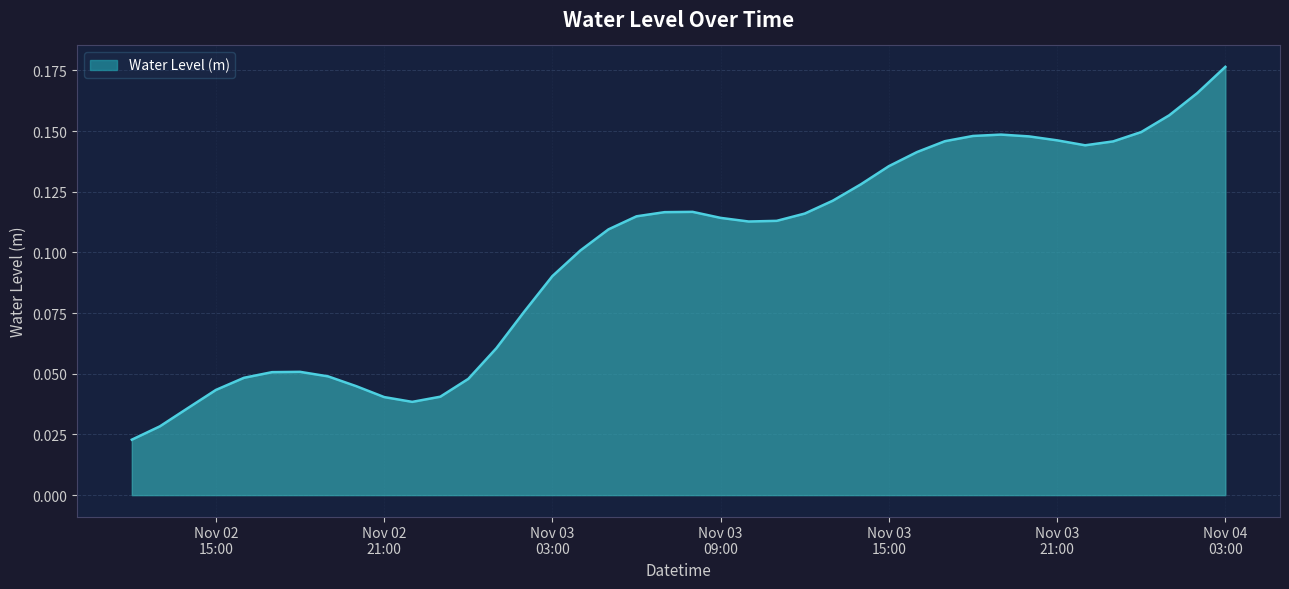

Rank the categories by value from lowest to highest.

2023-11-02 12:00:00, 2023-11-02 13:00:00, 2023-11-02 14:00:00, 2023-11-02 22:00:00, 2023-11-02 21:00:00, 2023-11-02 23:00:00, 2023-11-02 15:00:00, 2023-11-02 20:00:00, 2023-11-03 00:00:00, 2023-11-02 16:00:00, 2023-11-02 19:00:00, 2023-11-02 17:00:00, 2023-11-02 18:00:00, 2023-11-03 01:00:00, 2023-11-03 02:00:00, 2023-11-03 03:00:00, 2023-11-03 04:00:00, 2023-11-03 05:00:00, 2023-11-03 10:00:00, 2023-11-03 11:00:00, 2023-11-03 09:00:00, 2023-11-03 06:00:00, 2023-11-03 12:00:00, 2023-11-03 07:00:00, 2023-11-03 08:00:00, 2023-11-03 13:00:00, 2023-11-03 14:00:00, 2023-11-03 15:00:00, 2023-11-03 16:00:00, 2023-11-03 22:00:00, 2023-11-03 23:00:00, 2023-11-03 17:00:00, 2023-11-03 21:00:00, 2023-11-03 20:00:00, 2023-11-03 18:00:00, 2023-11-03 19:00:00, 2023-11-04 00:00:00, 2023-11-04 01:00:00, 2023-11-04 02:00:00, 2023-11-04 03:00:00